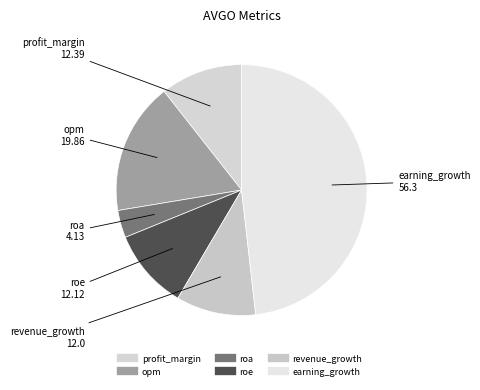

True or false: opm accounts for 2% of the total.

False